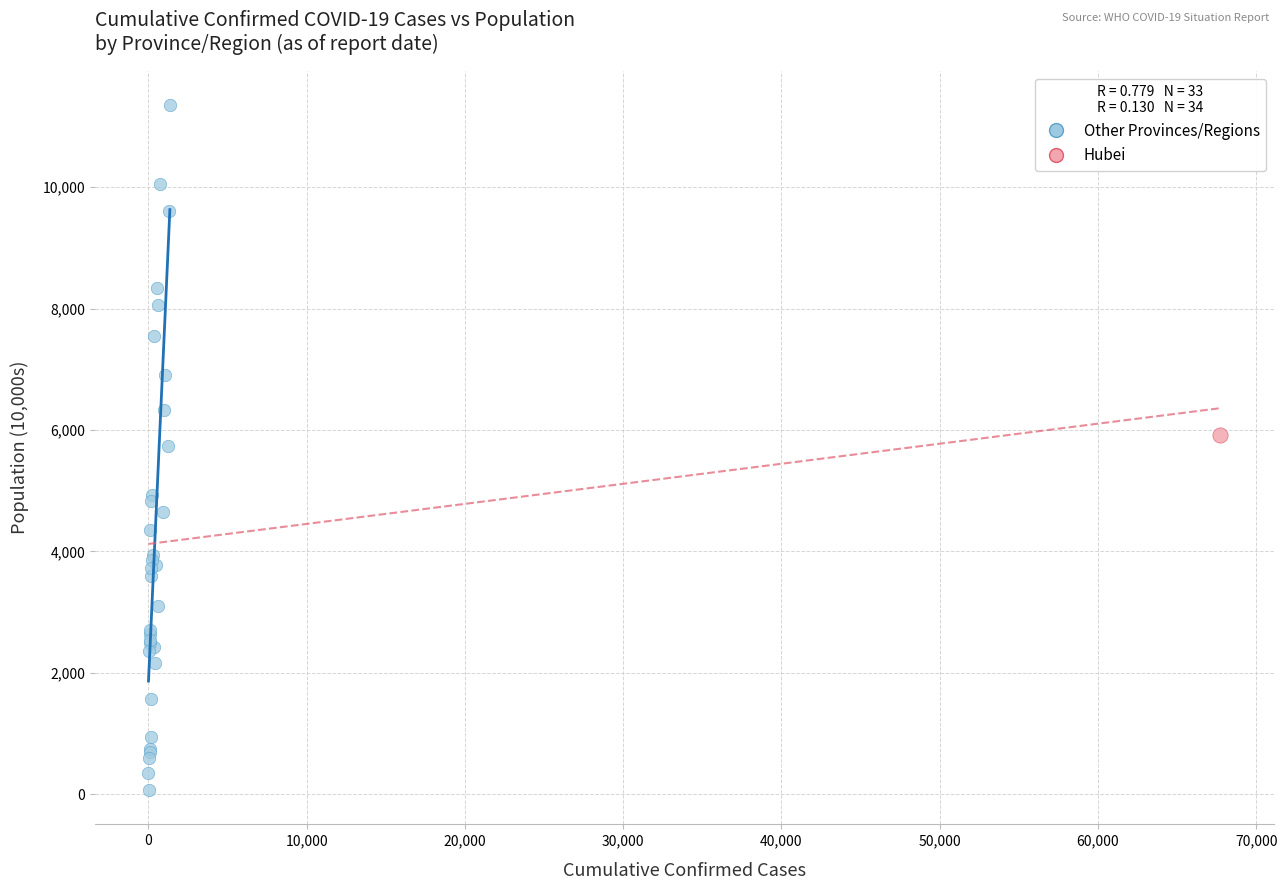

What are all the series names shown in the legend?

Other Provinces/Regions, Hubei